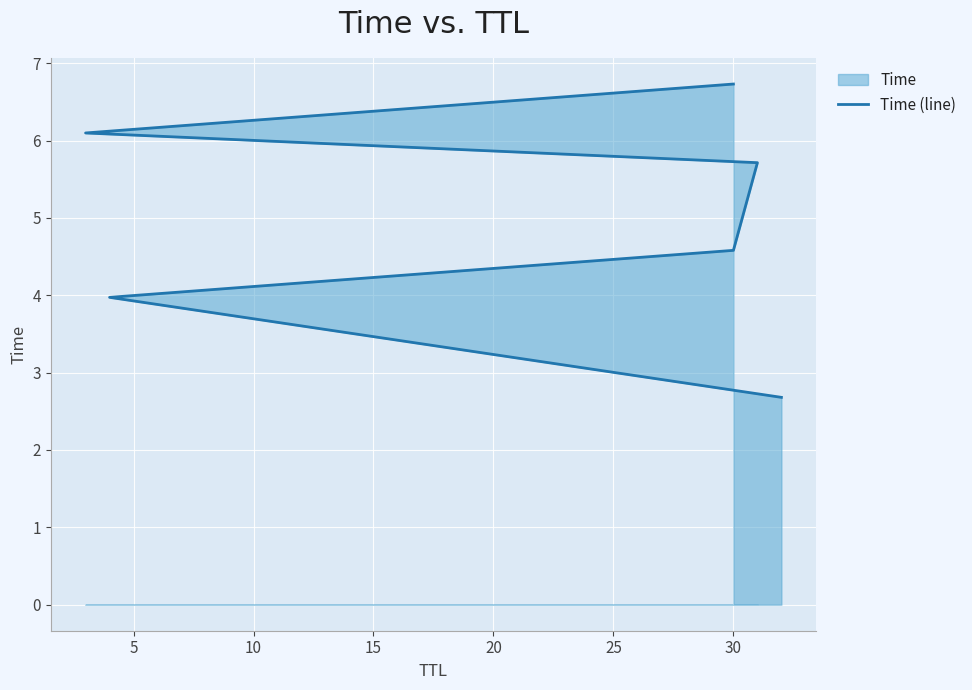

What is the sum of the values at 10 and 15?

10.3